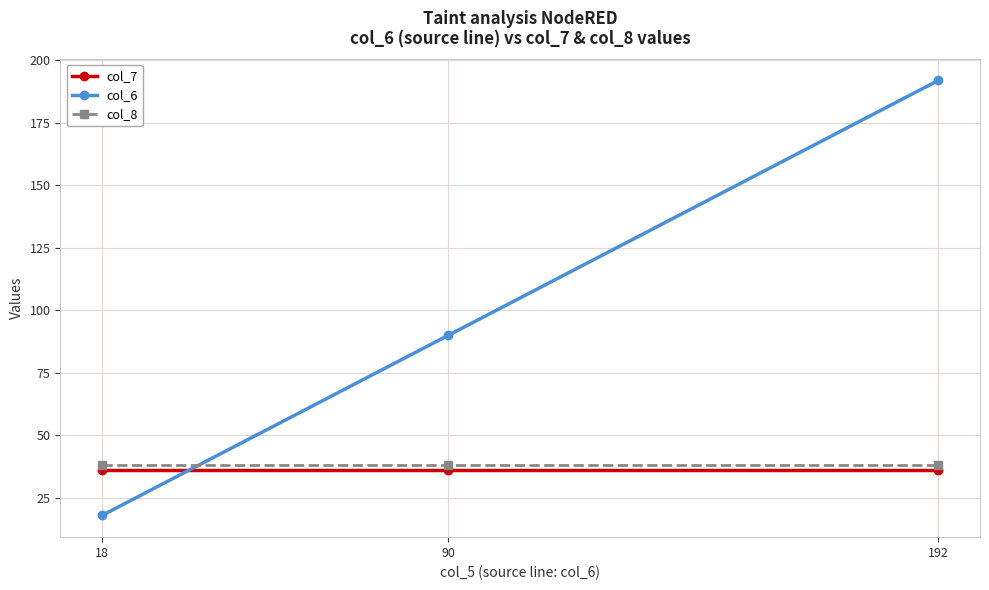

True or false: col_6 has a value of 90 at 90.

True